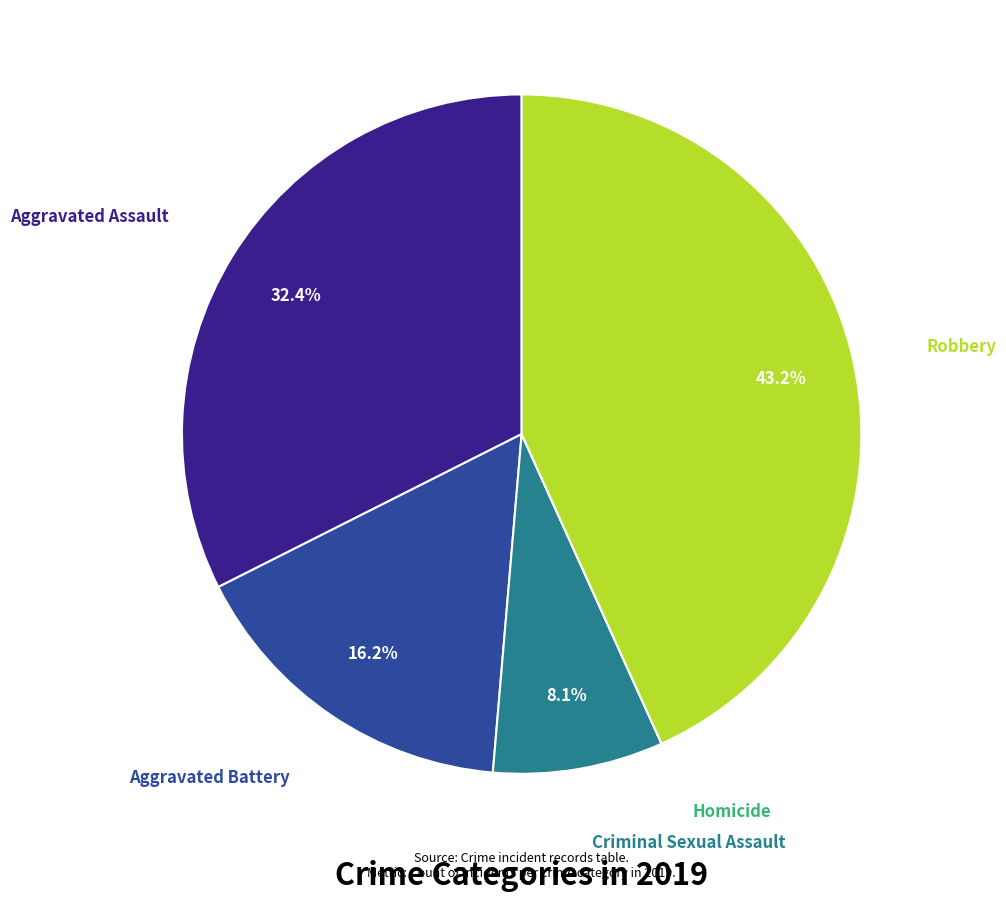

Combined, what portion of the pie is Robbery and Criminal Sexual Assault?

51.4%